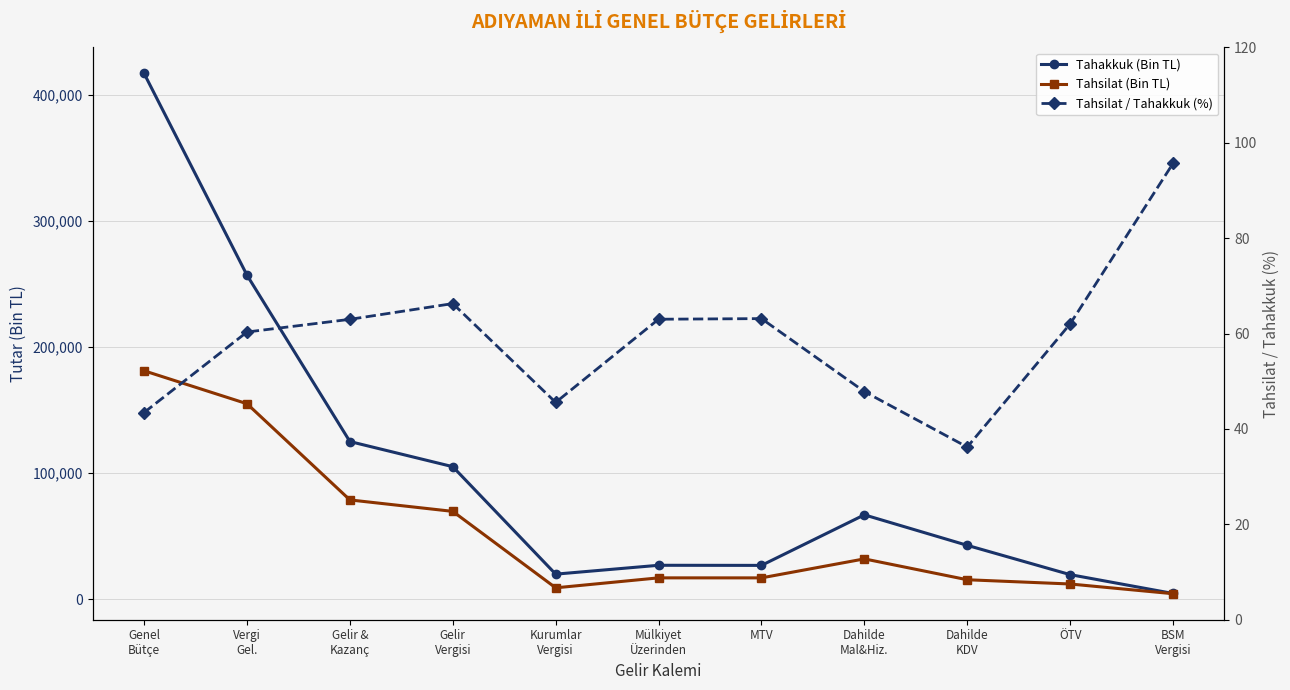

True or false: Tahsilat / Tahakkuk (%) has more than 0 interior local peaks.

True